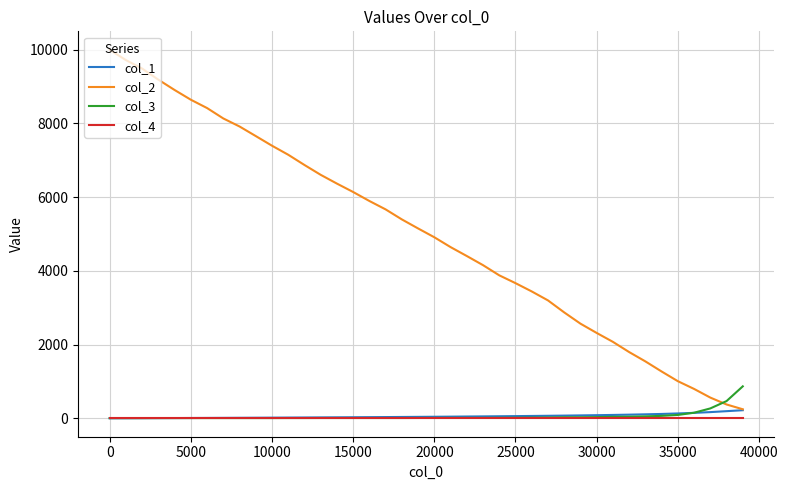

What is the greatest value displayed?

10000.0